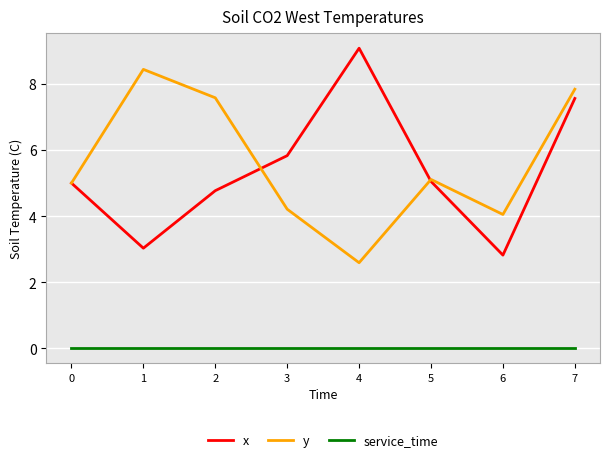

Does the chart display data point markers on the line(s)?

No